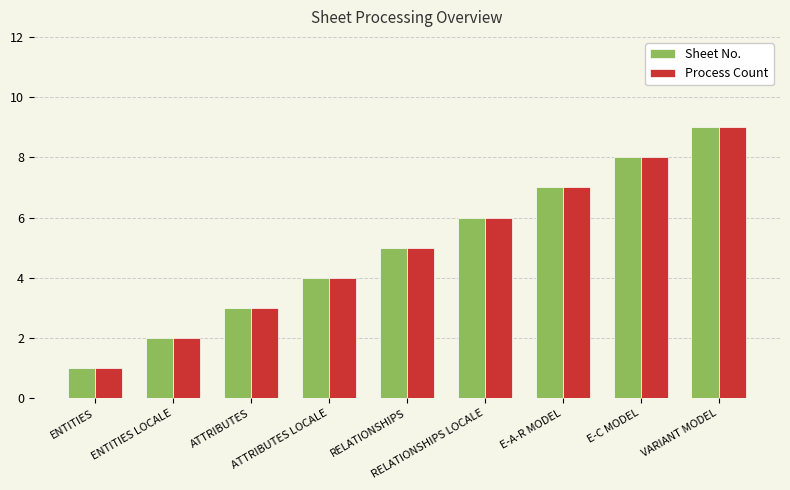

Count the Sheet No. values in the range 3 to 7.

5